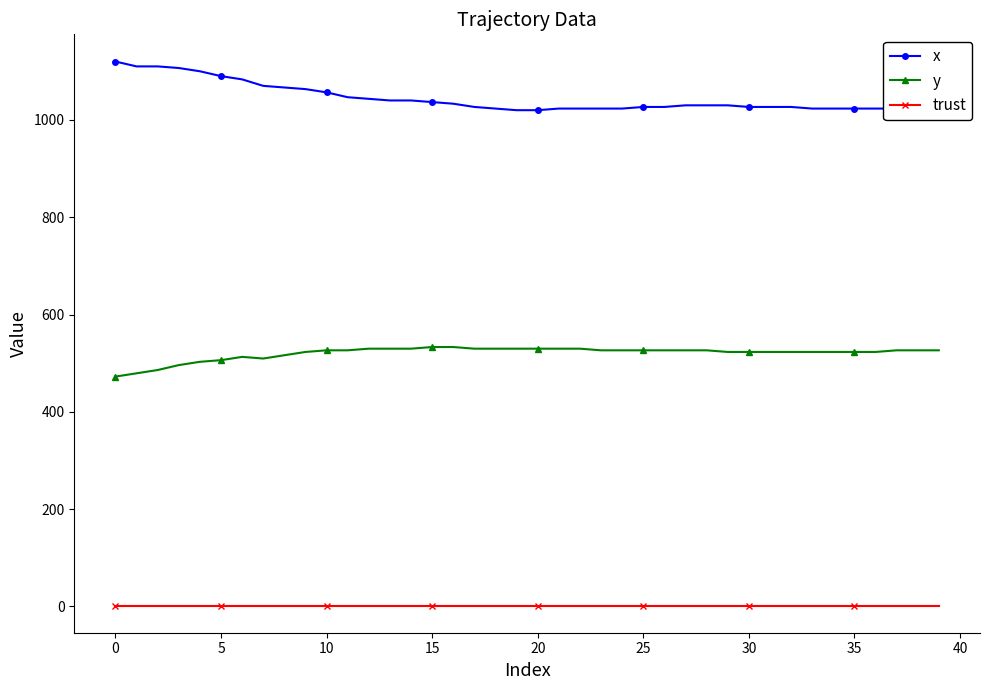

How many lines are shown in the chart?

3